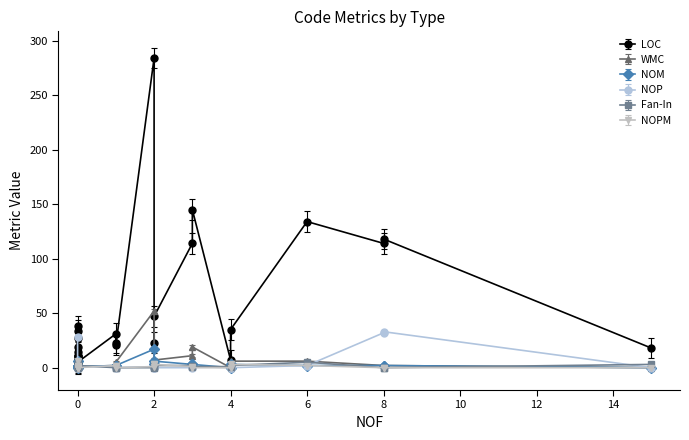

How many distinct data groups are displayed?

6